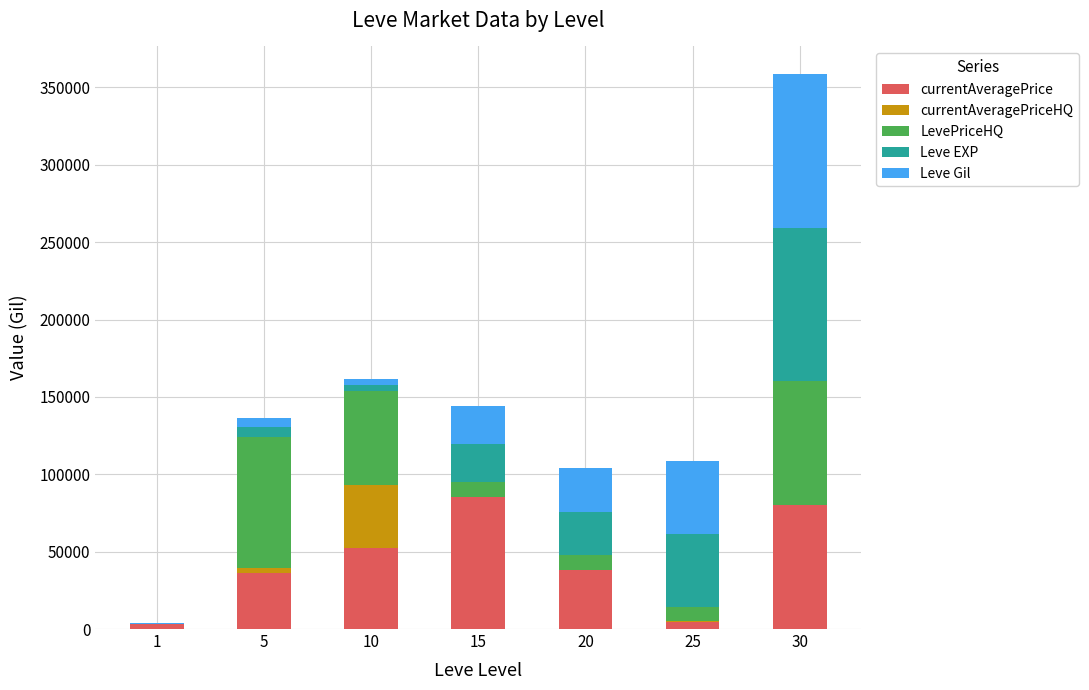

At which category is the sum across all series the highest?

30